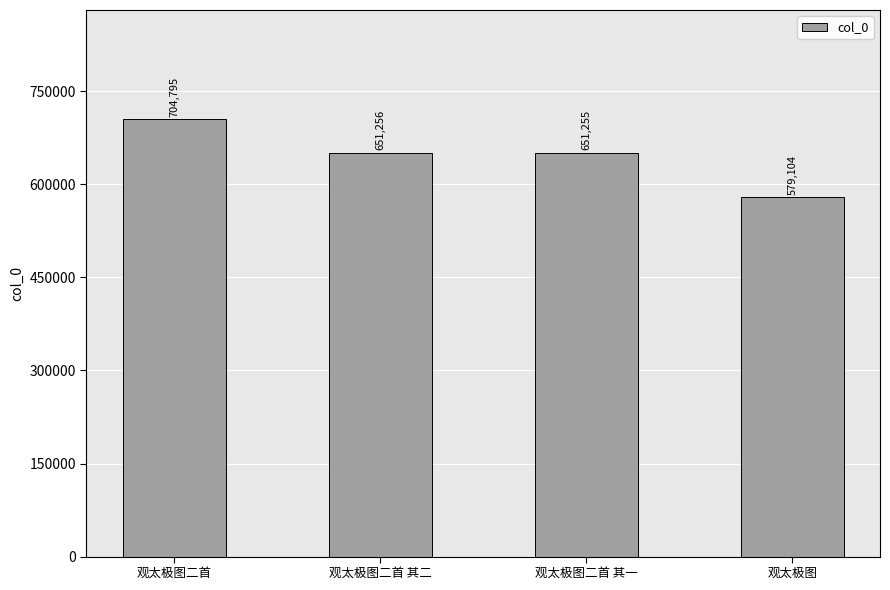

How many values are below 651256?

2